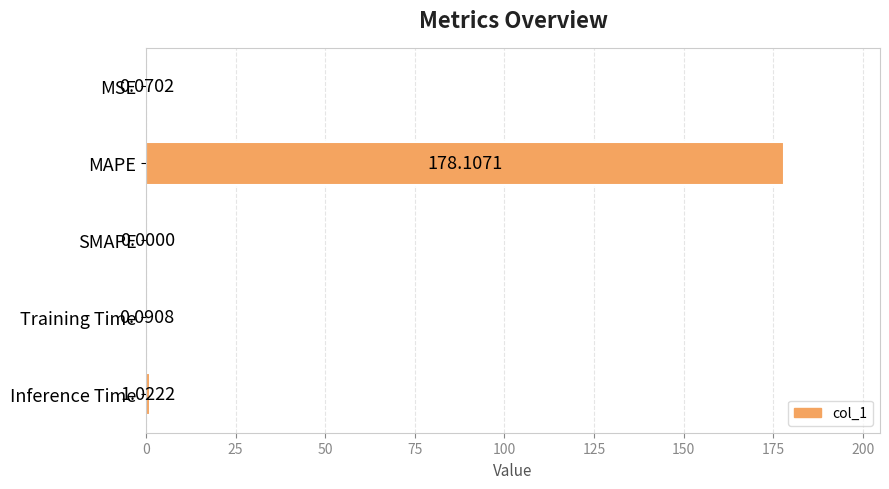

Where is the data nearest to the value 89?

Inference Time